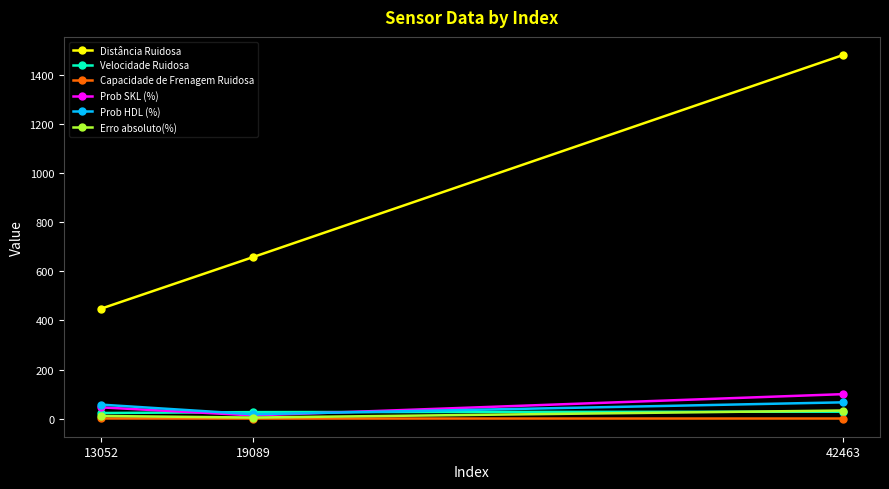

Which series has the largest range (max minus min)?

Distância Ruidosa